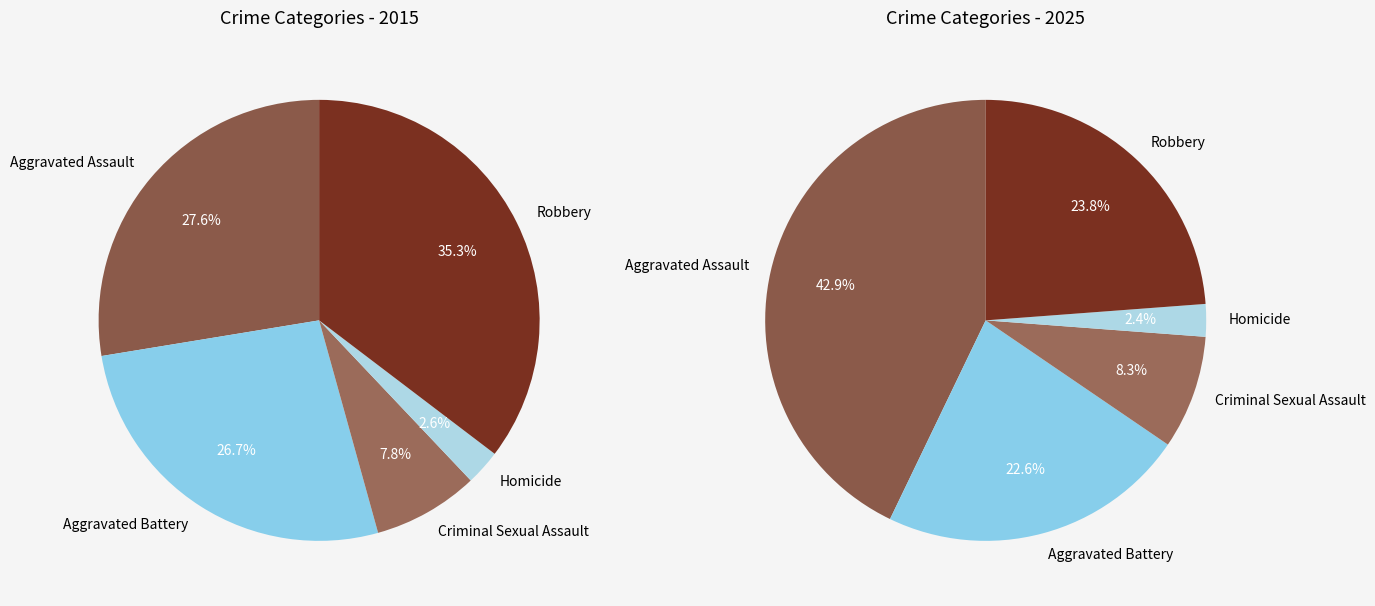

The Criminal Sexual Assault slice represents 21% of the pie. True or false?

False